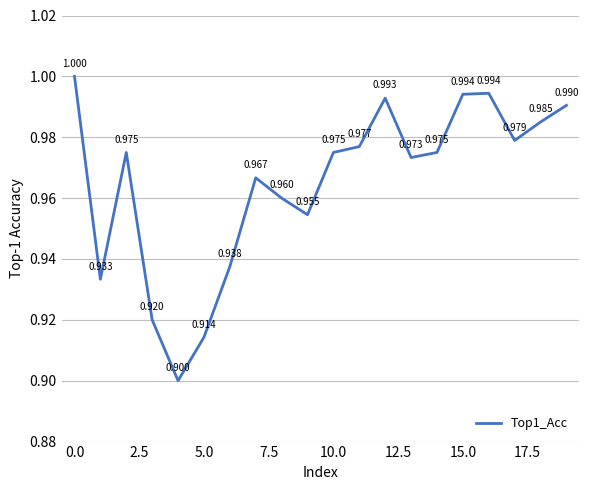

What is the minimum value shown in the chart?

0.9